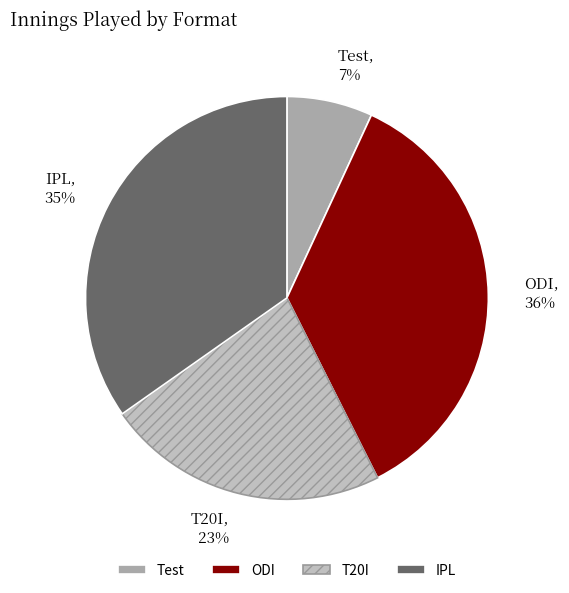

To the nearest percent, what is the difference between the ODI and T20I slice percentages?

13%